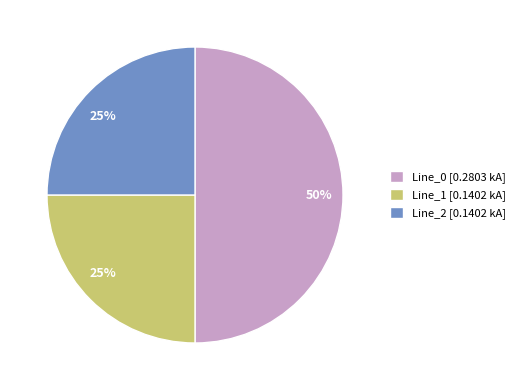

True or false: Line_1 accounts for 13% of the total.

False